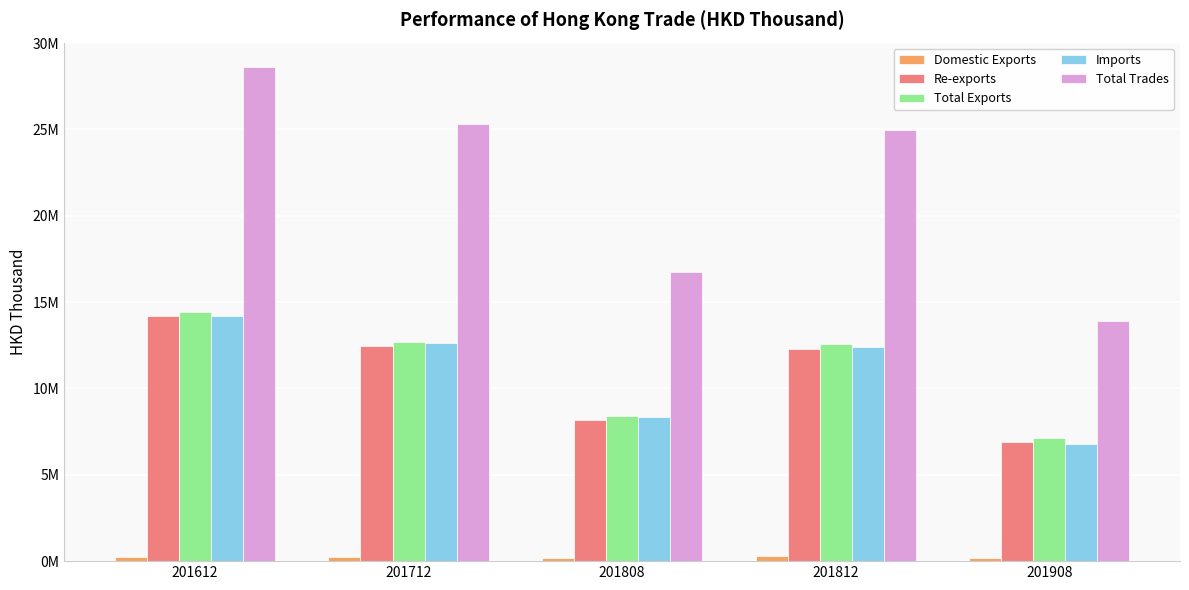

What is the sum of the Domestic Exports values at 201812 and 201612?

515901.9